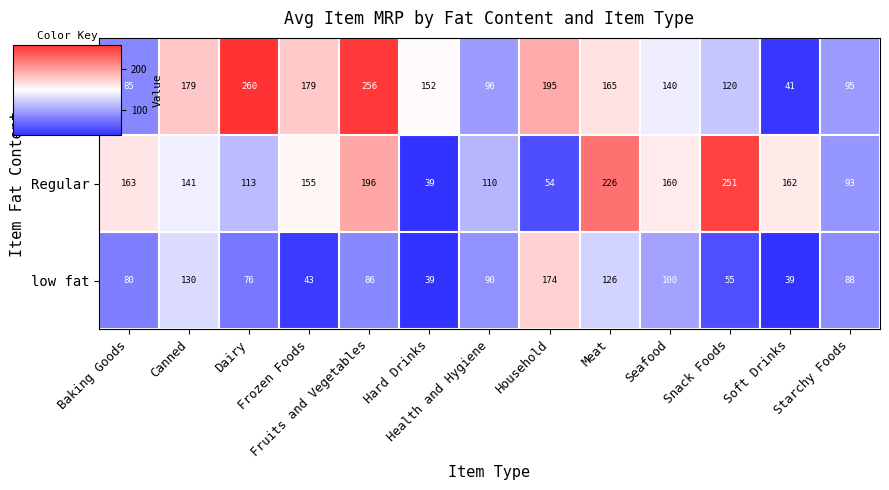

What is the highest value of the Low Fat series?

260